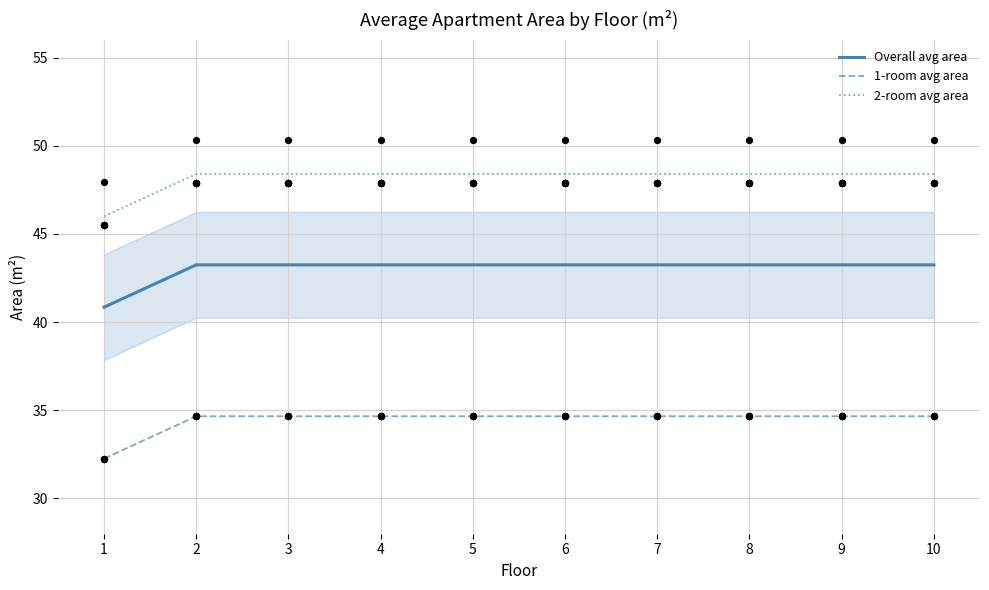

Is the value of 1-room avg area at 10 greater than the value of 2-room avg area at 1?

No